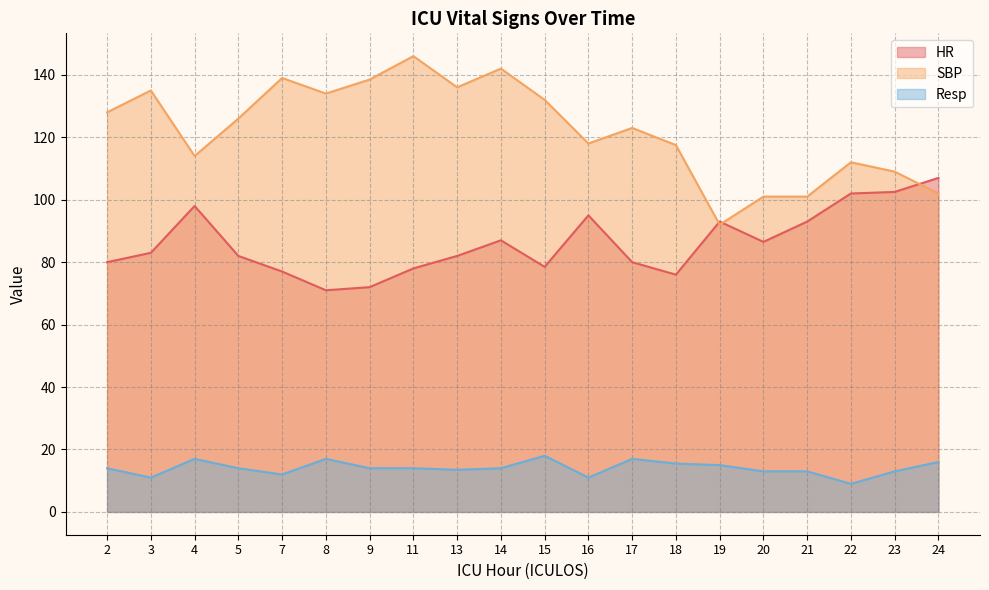

Which series changed the most between 5 and 9?

SBP